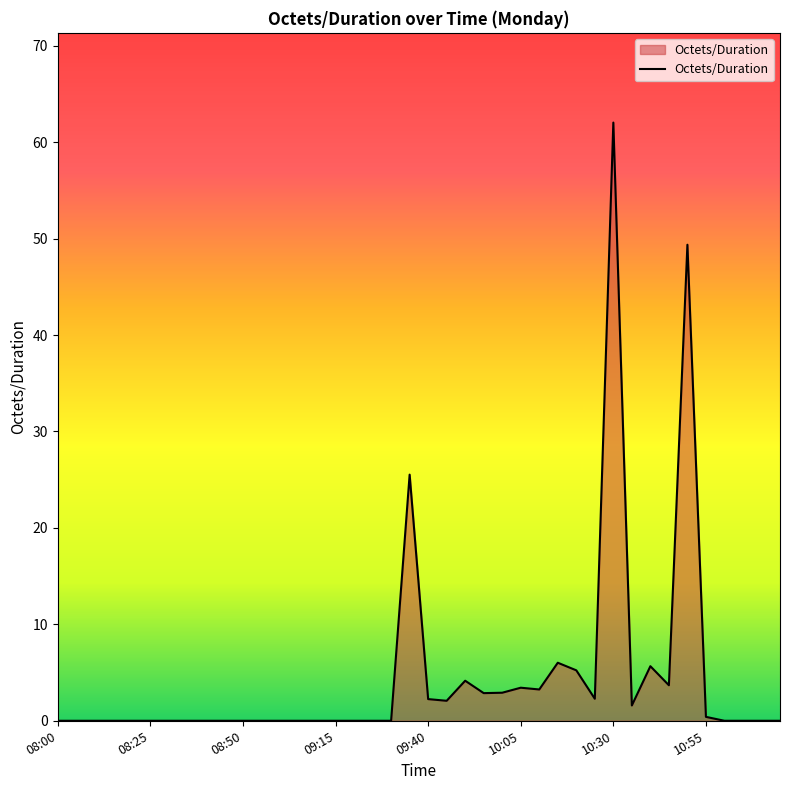

Count the number of categories in the chart.

40